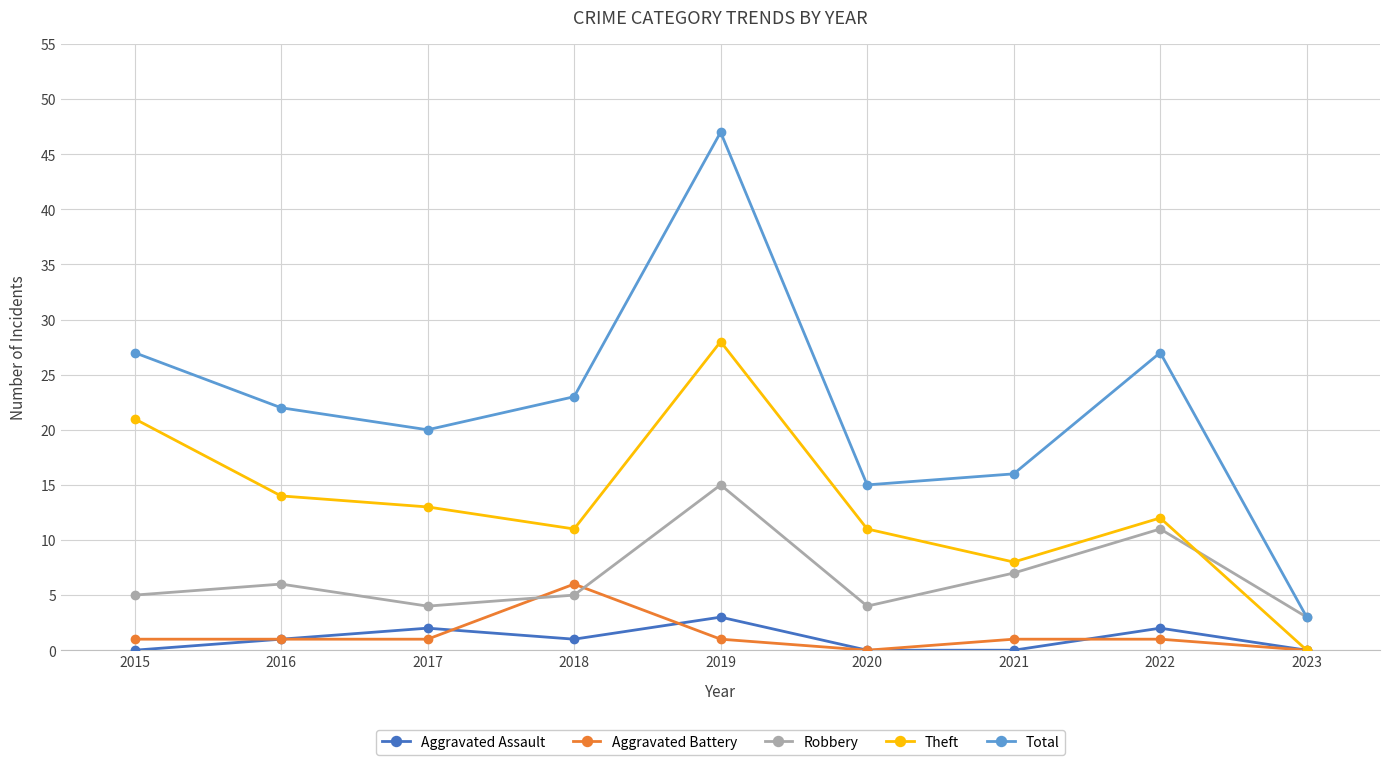

How many interior local peaks does the Robbery series have?

3